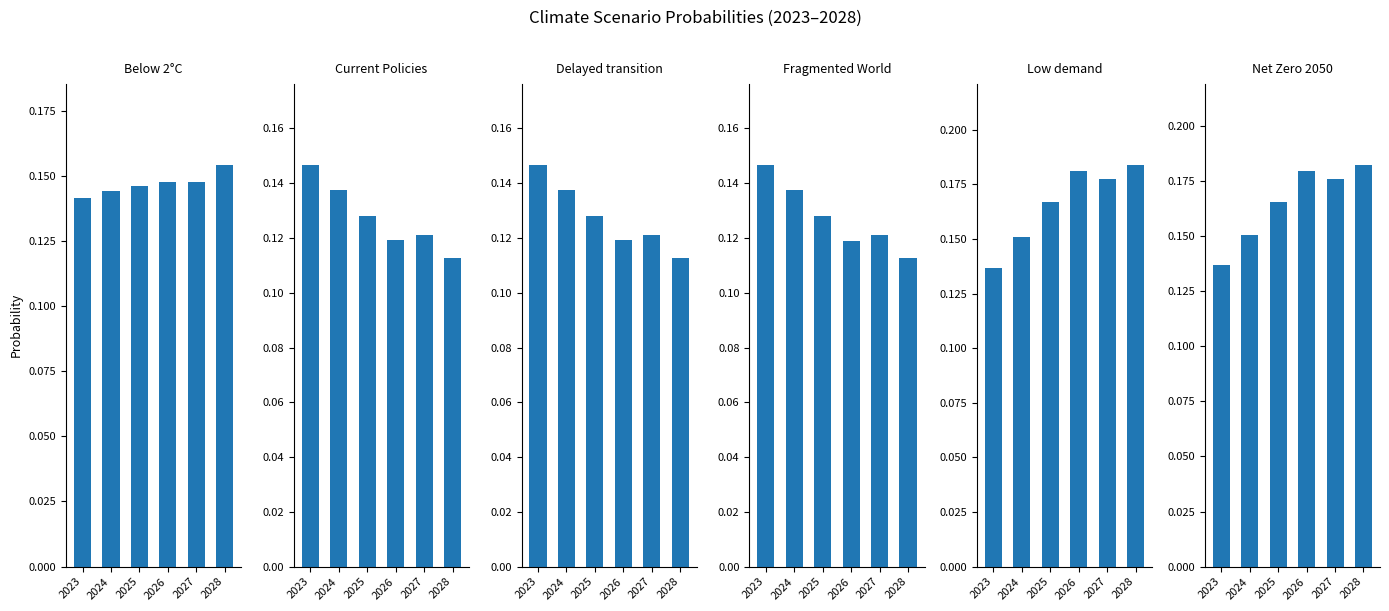

How many bars are there in each group?

6